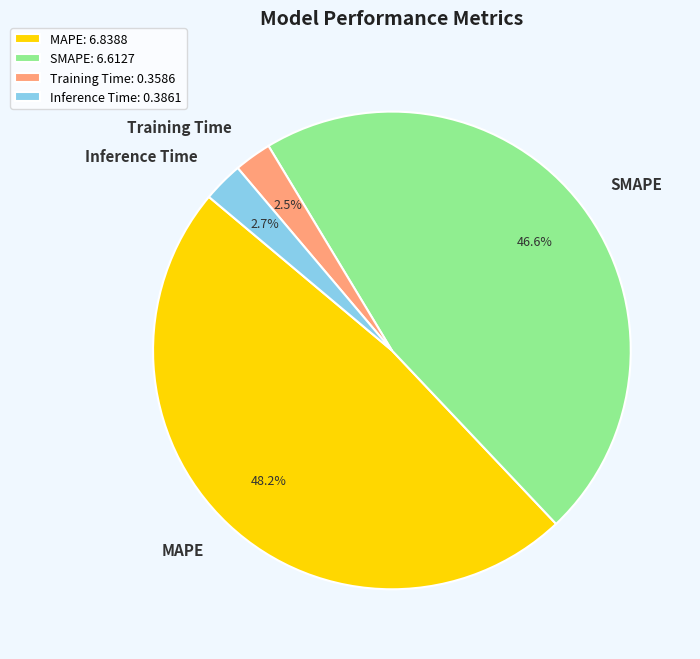

Which has a higher value, MAPE or Inference Time?

MAPE